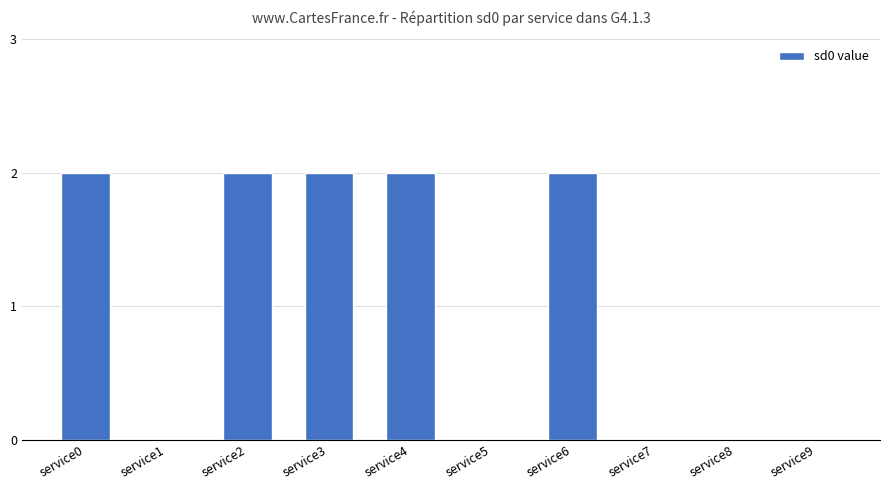

The value at service0 is 2. True or false?

True